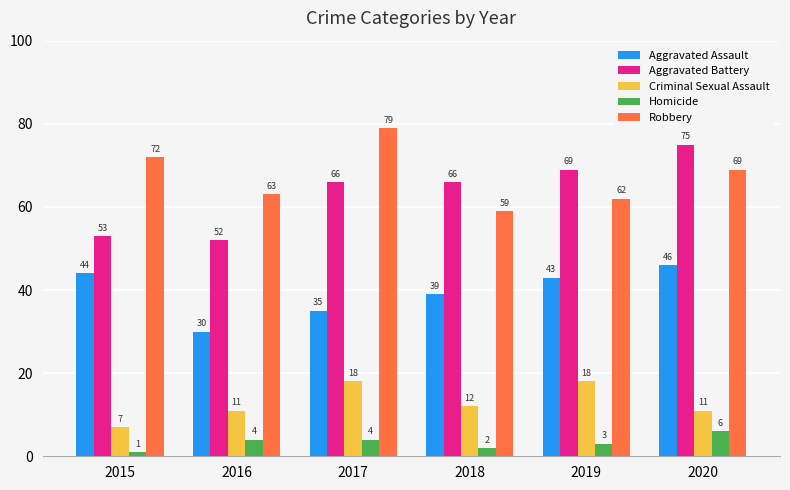

Reading left to right, what are all the values shown in this chart?

Aggravated Assault: 44	30	35	39	43	46
Aggravated Battery: 53	52	66	66	69	75
Criminal Sexual Assault: 7	11	18	12	18	11
Homicide: 1	4	4	2	3	6
Robbery: 72	63	79	59	62	69